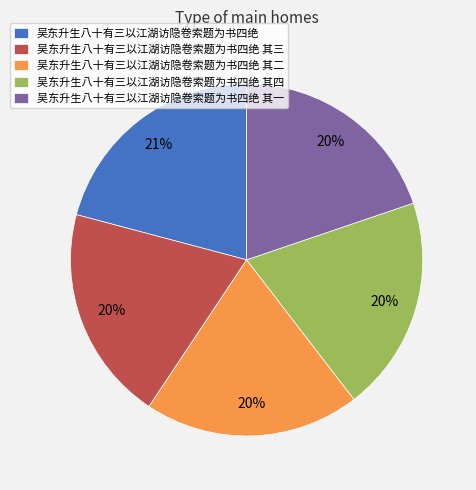

Which category has the biggest portion of the pie?

吴东升生八十有三以江湖访隐卷索题为书四绝